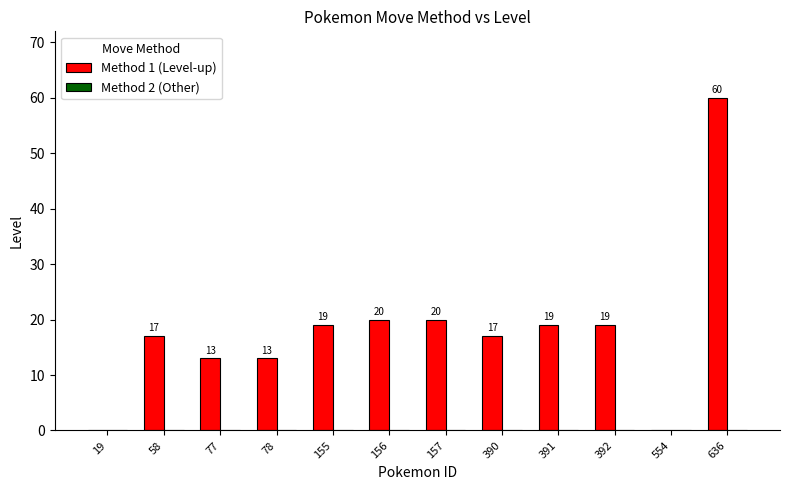

How many values are above zero?

10